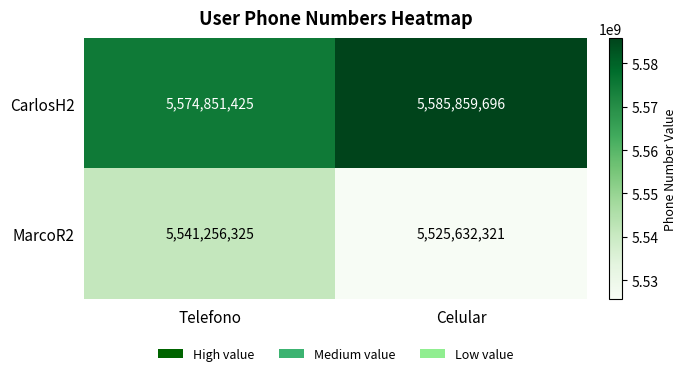

At how many categories does at least one series exceed 5571620255?

2